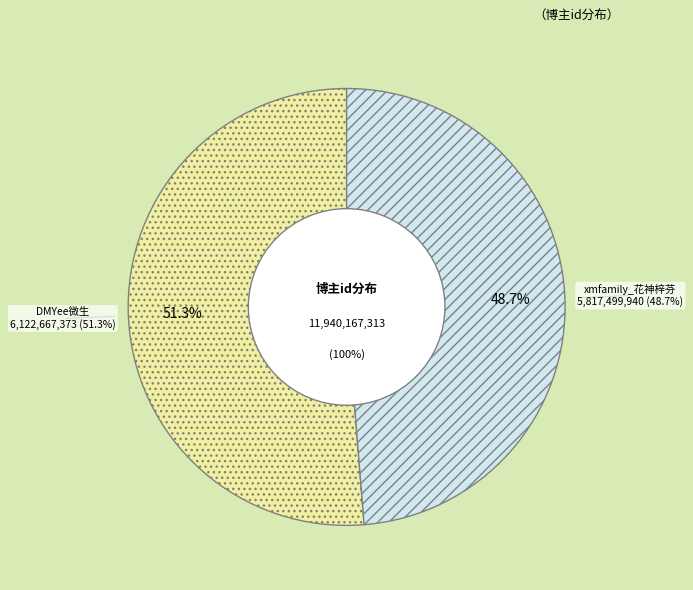

Which slice represents more than half of the pie?

DMYee微生